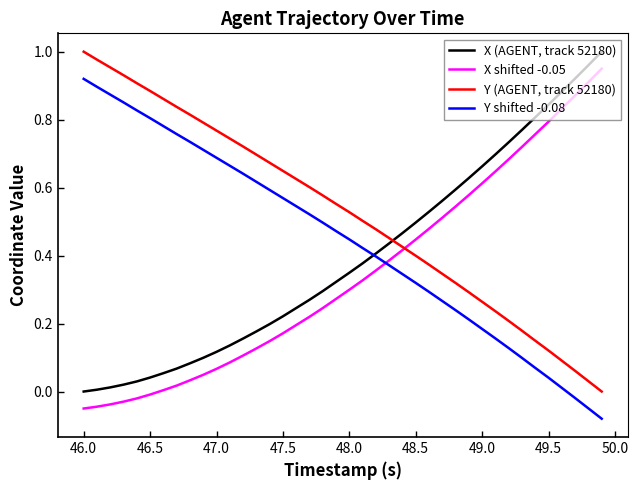

List the series in order of their overall mean, lowest first.

X shifted -0.05, X (AGENT, track 52180), Y shifted -0.08, Y (AGENT, track 52180)